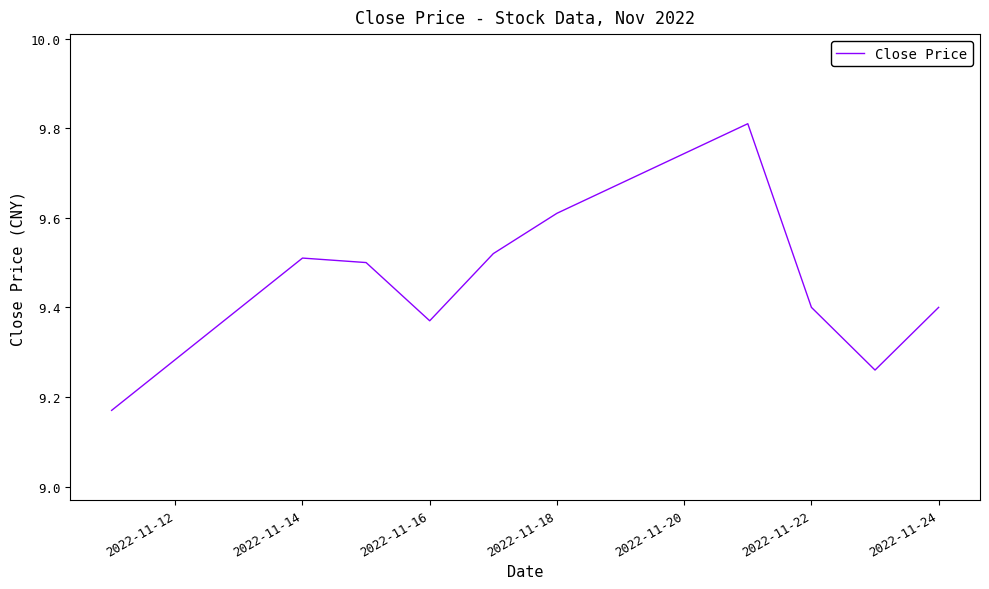

What is the difference between the maximum and minimum values?

0.6